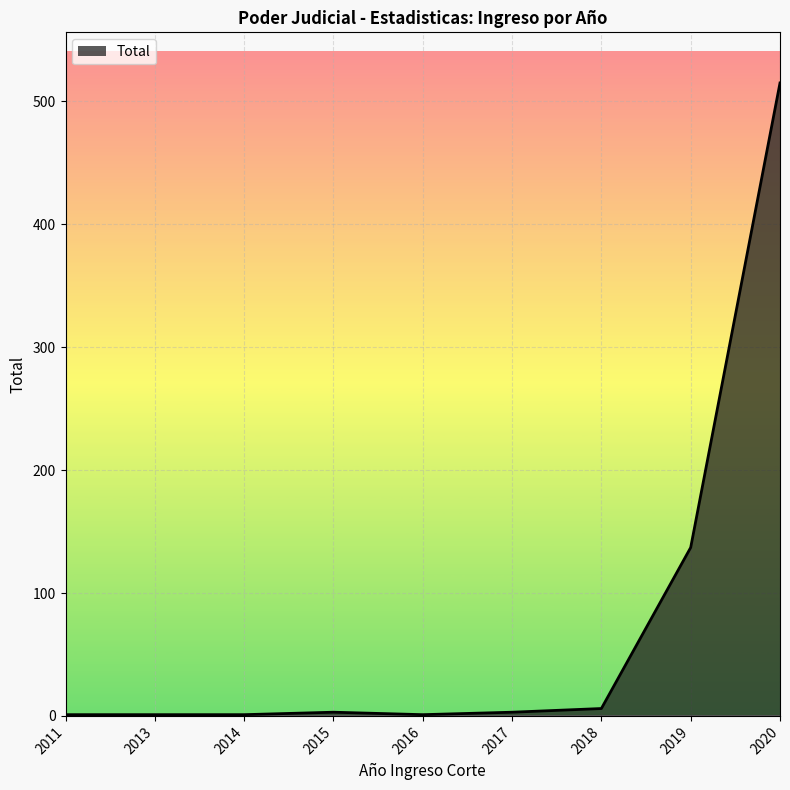

What is the average value?

74